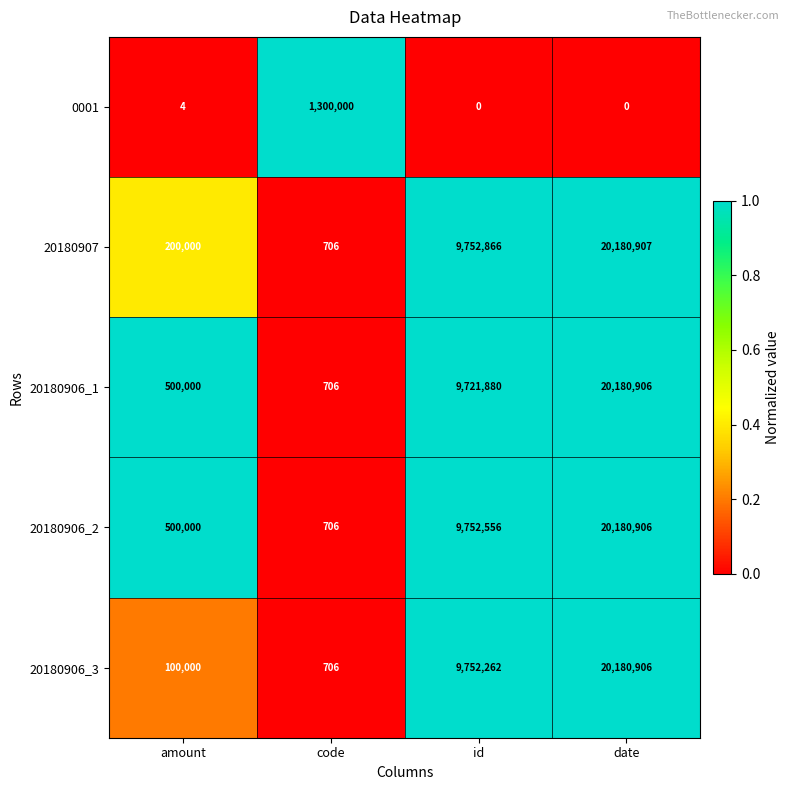

Rank the categories by 20180906_3 value from lowest to highest.

code, amount, id, date